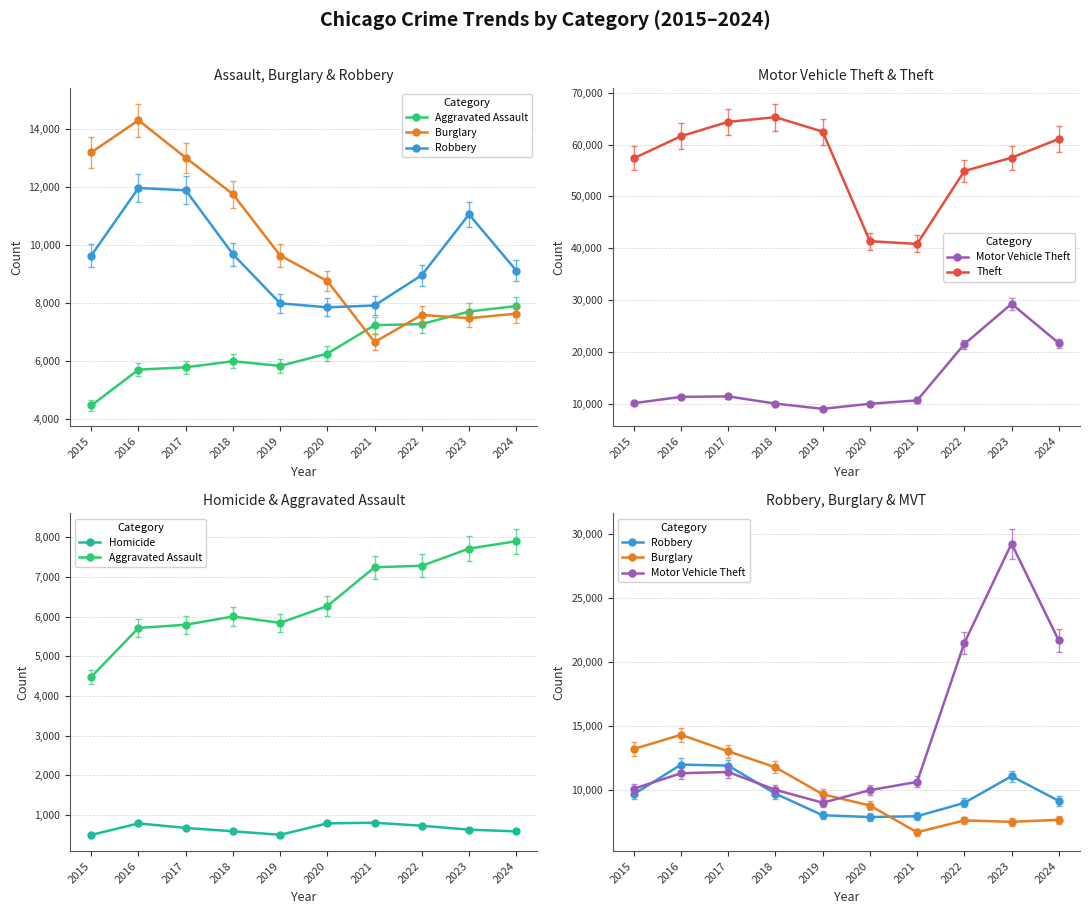

Count the number of categories in the chart.

10